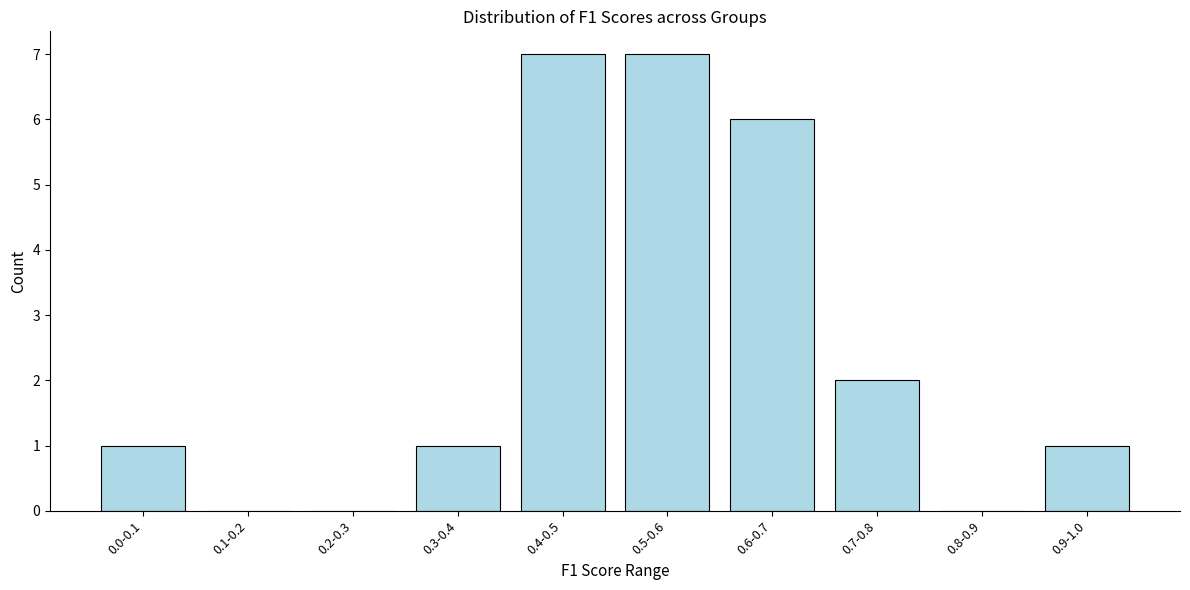

Reading left to right, list all the values displayed in this chart.

0.0-0.1=1	0.1-0.2=0	0.2-0.3=0	0.3-0.4=1	0.4-0.5=7	0.5-0.6=7	0.6-0.7=6	0.7-0.8=2	0.8-0.9=0	0.9-1.0=1